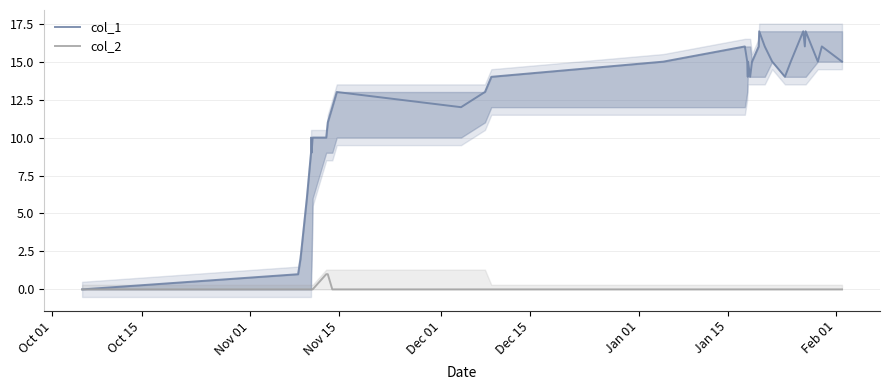

What are all the series names shown in the legend?

col_1, col_2